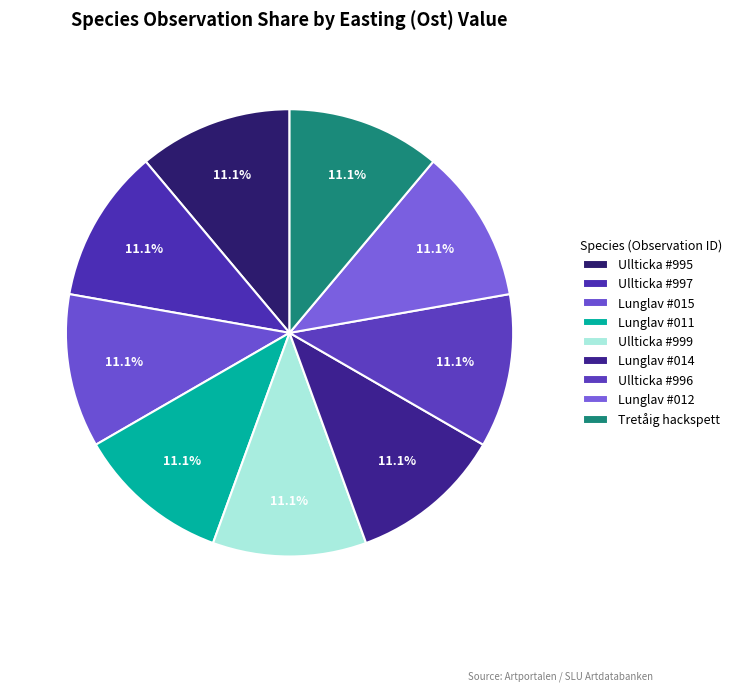

How many segments does this pie chart have?

9